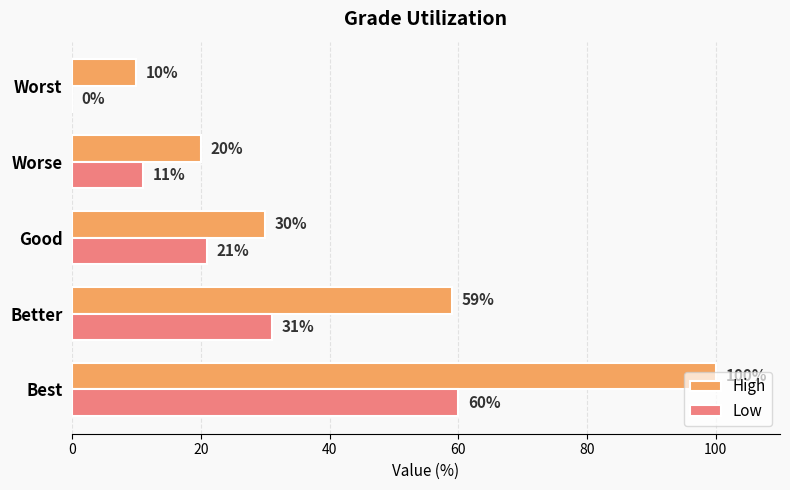

How many Low values are between 11 and 31?

3